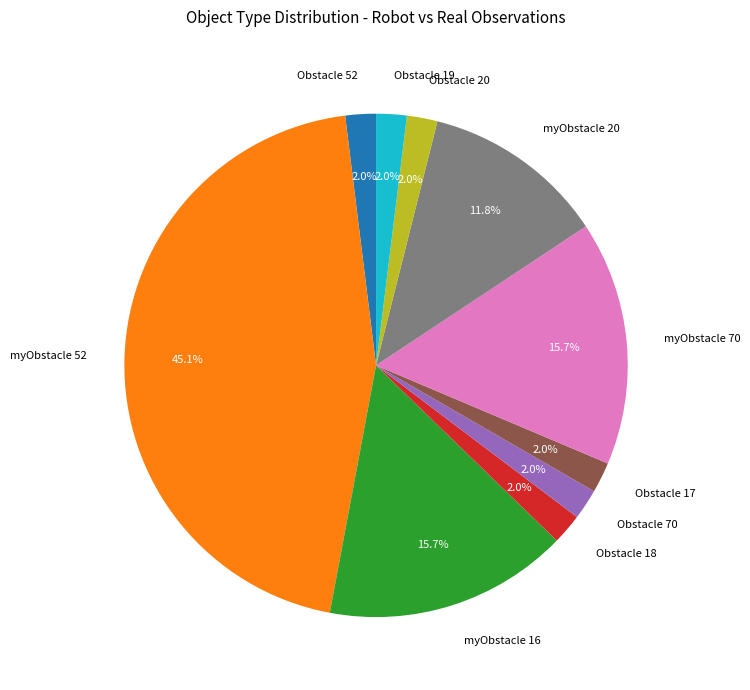

Is Obstacle 52 the majority of the pie?

No